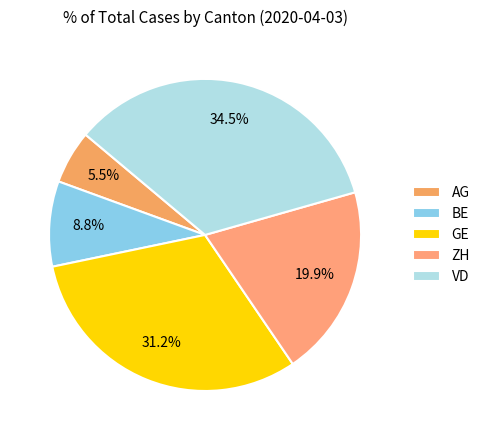

How many slices are in this pie chart?

5